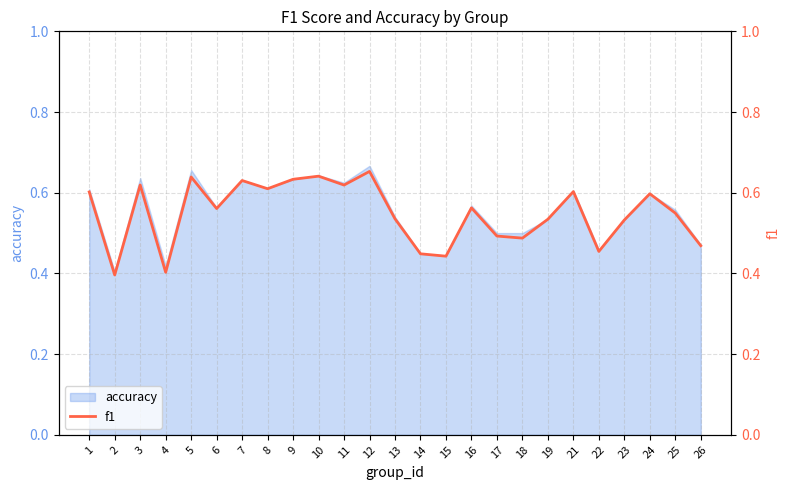

Reading left to right, list all the values displayed in this chart.

1=0.6	2=0.4	3=0.6	4=0.4	5=0.6	6=0.6	7=0.6	8=0.6	9=0.6	10=0.6	11=0.6	12=0.7	13=0.5	14=0.4	15=0.4	16=0.6	17=0.5	18=0.5	19=0.5	21=0.6	22=0.5	23=0.5	24=0.6	25=0.5	26=0.5